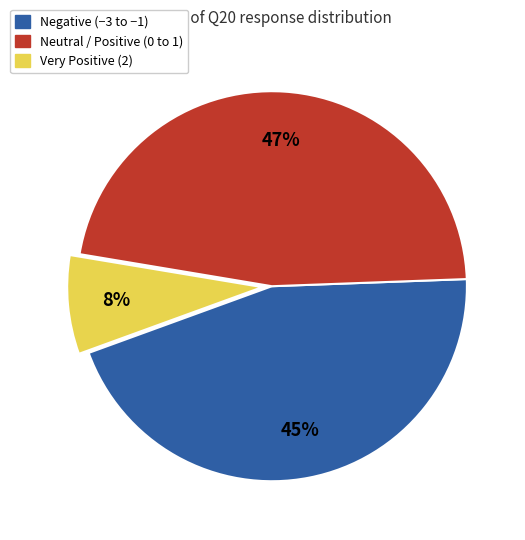

To the nearest percent, what is the average slice percentage?

33%